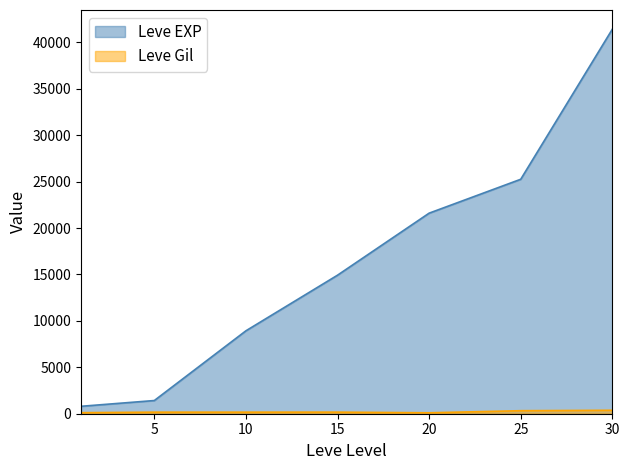

Which series has the largest range (max minus min)?

Leve EXP